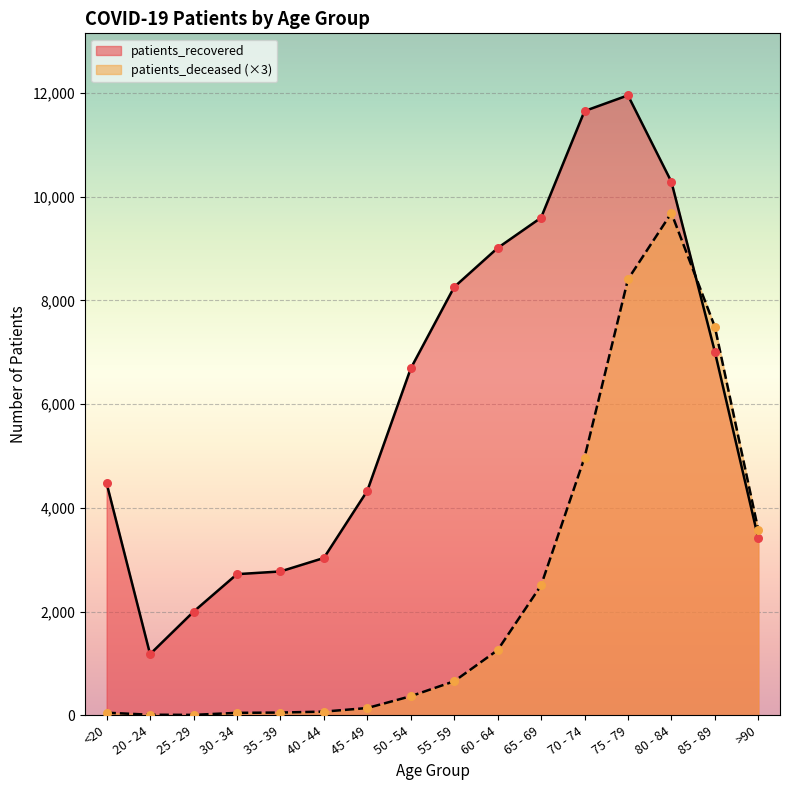

At which category is the sum across all series the highest?

75 - 79